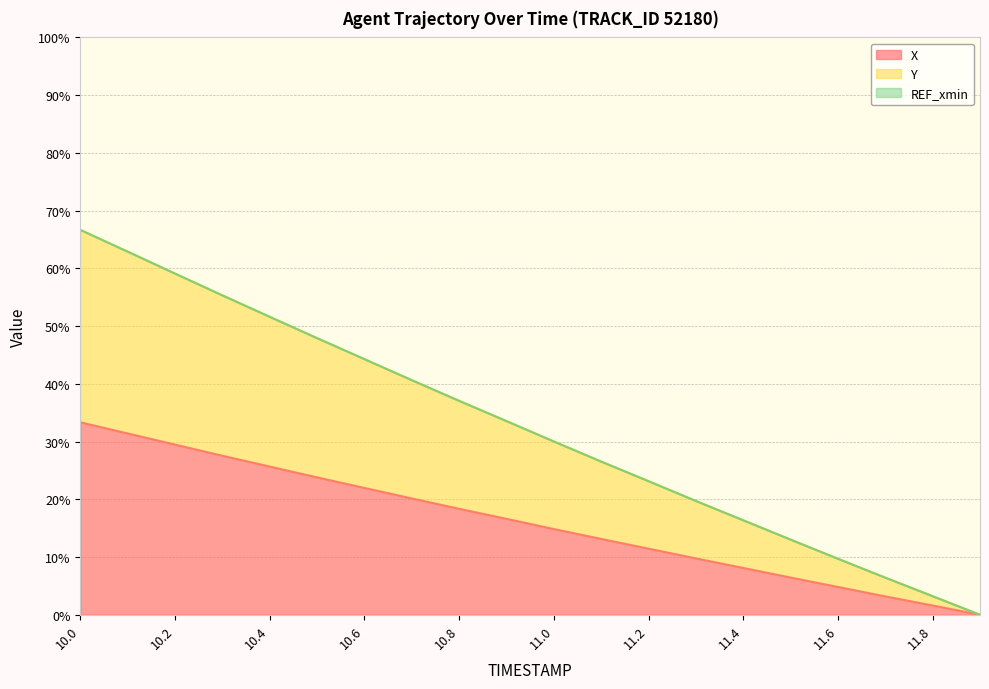

What is the total value across all series at 11.4?

16.4